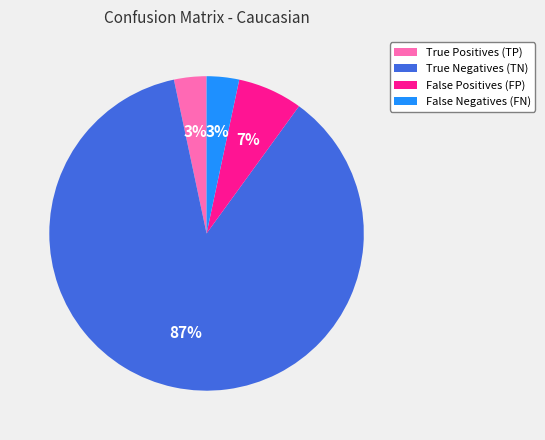

Count the number of slices in the pie.

4